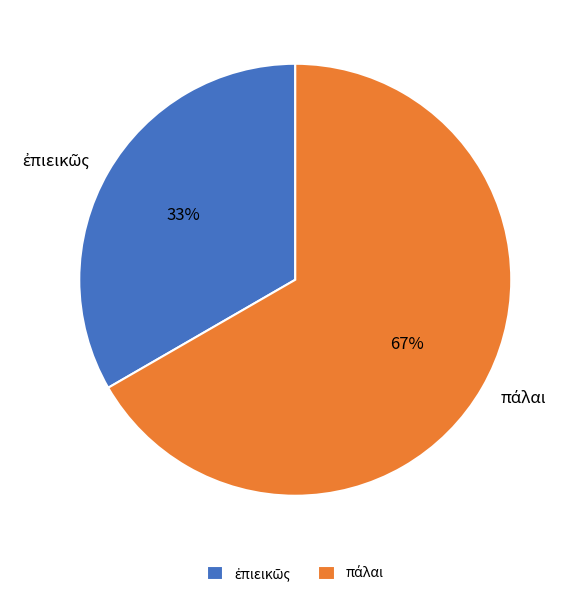

To the nearest percent, what is the average slice percentage?

50%